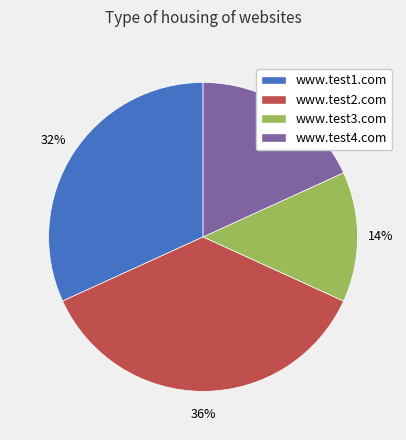

What is the ratio of the value at www.test1.com to the value at www.test2.com?

0.9